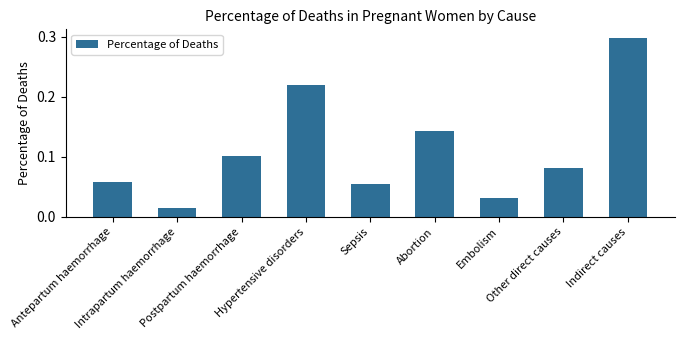

What is the maximum value shown in the chart?

0.3